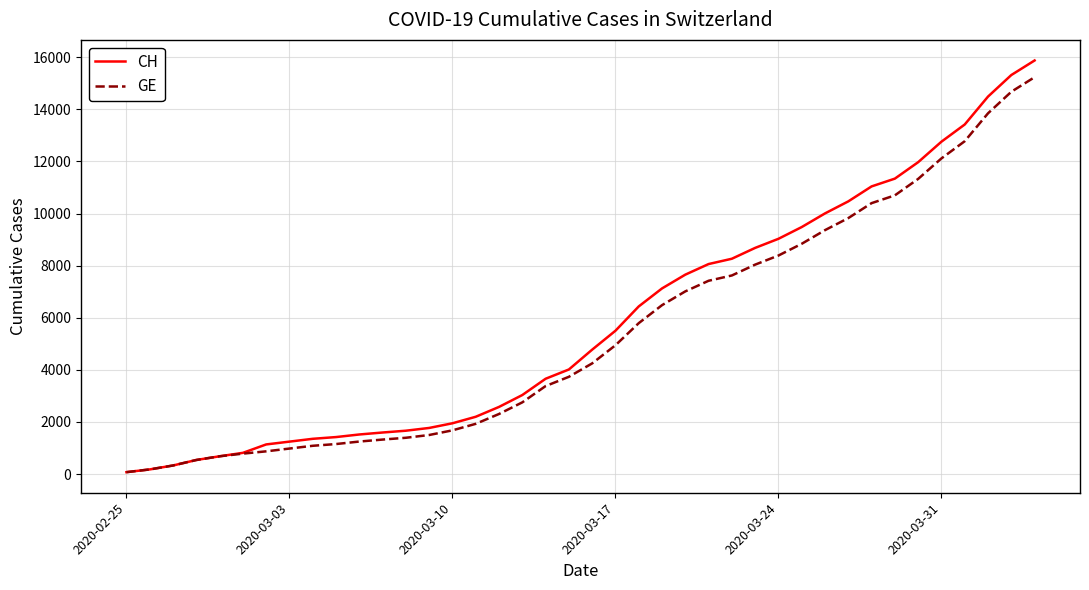

Which series has the widest spread of values?

CH